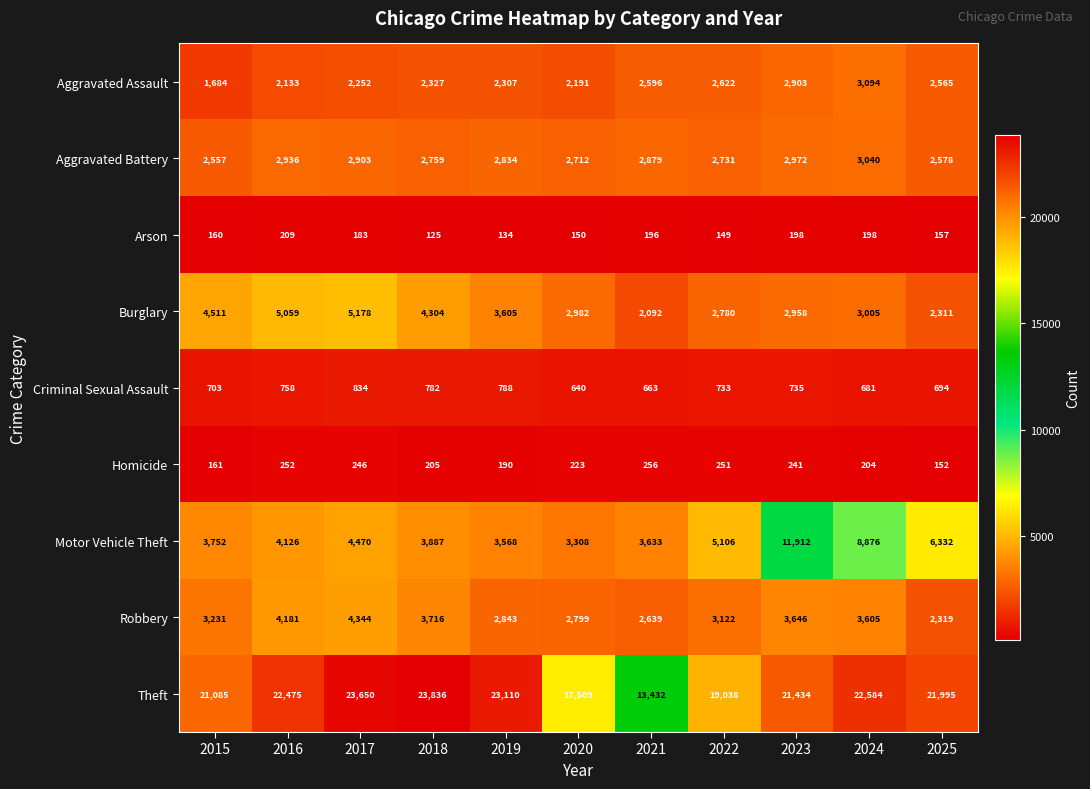

What is the minimum value for Aggravated Battery?

2557